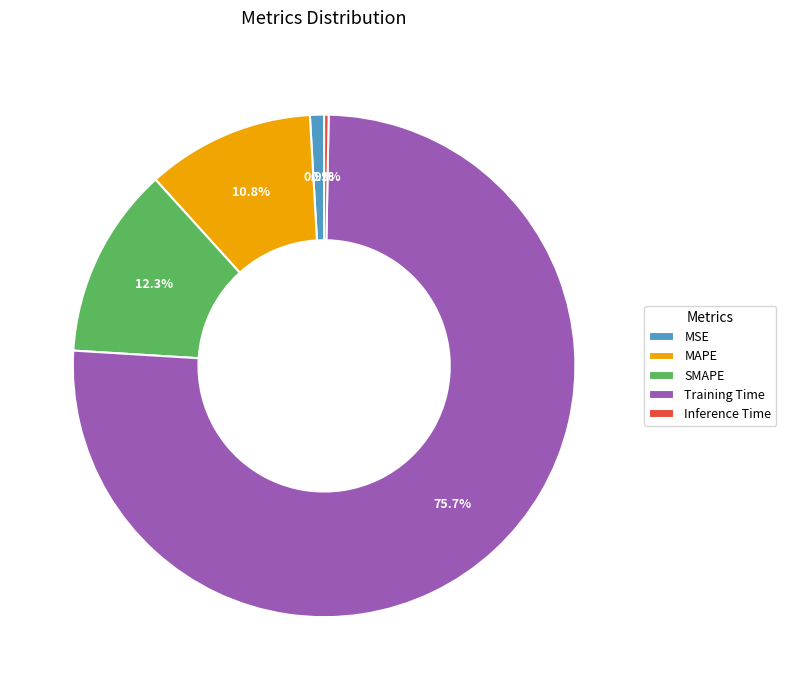

True or false: Inference Time accounts for 0% of the total.

True